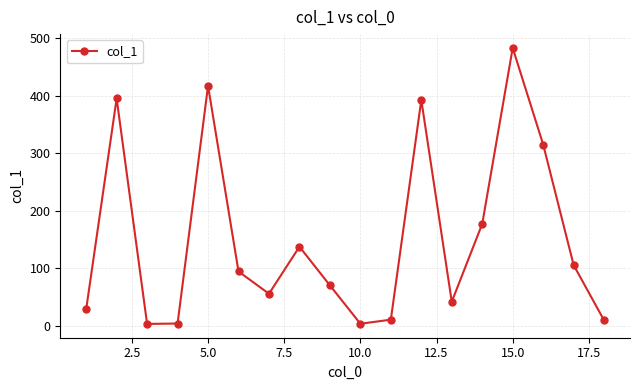

What is the difference between the second highest and second lowest values?

414.0